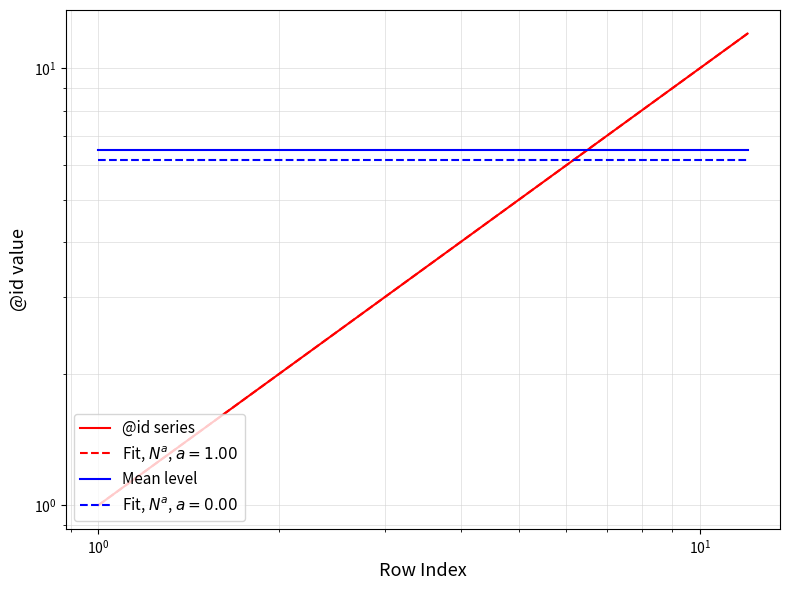

What is the smallest value displayed?

1.0